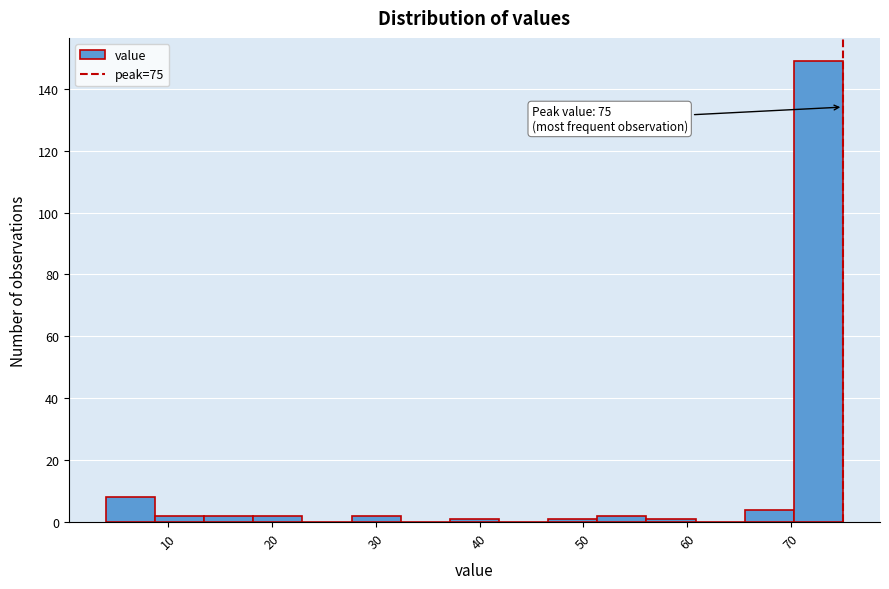

Over which range of the x-axis is the bar tallest?

70 to 75